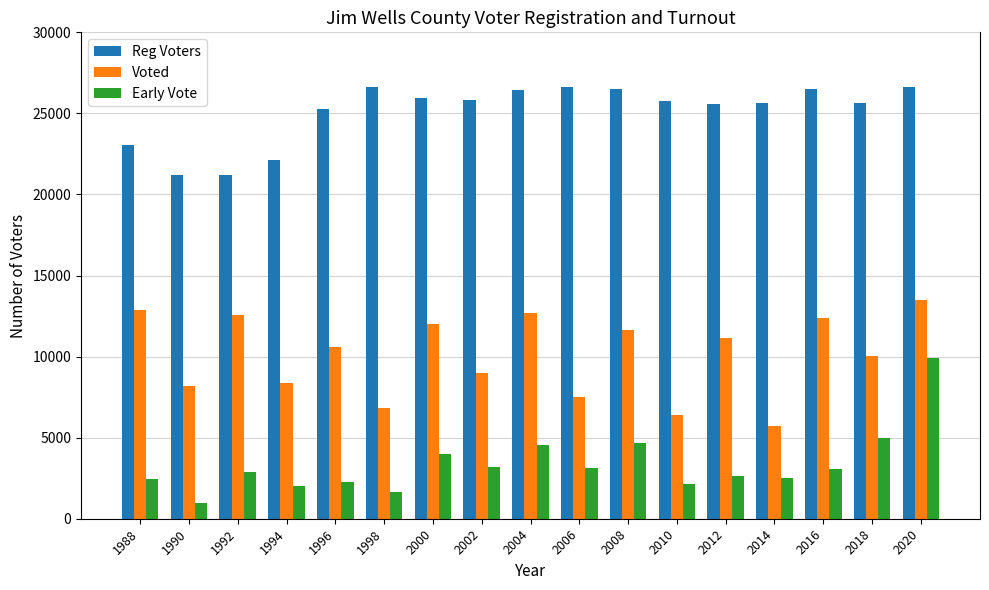

What is the average value of the Early Vote series?

3354